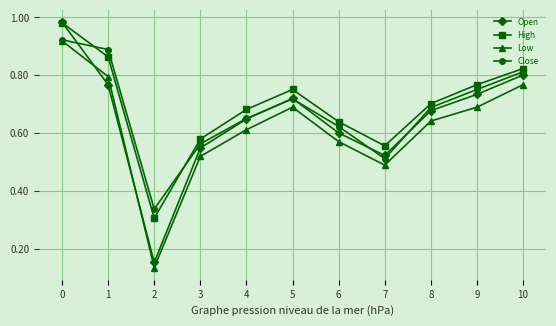

What is the total value across all series at 1?

3.3